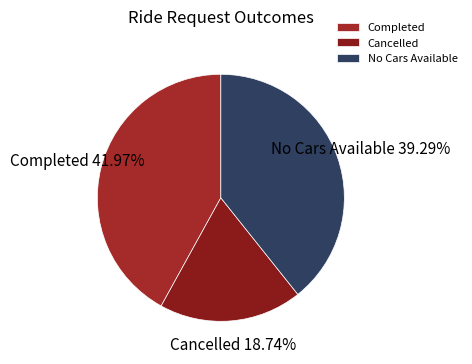

Which category has the biggest portion of the pie?

Completed